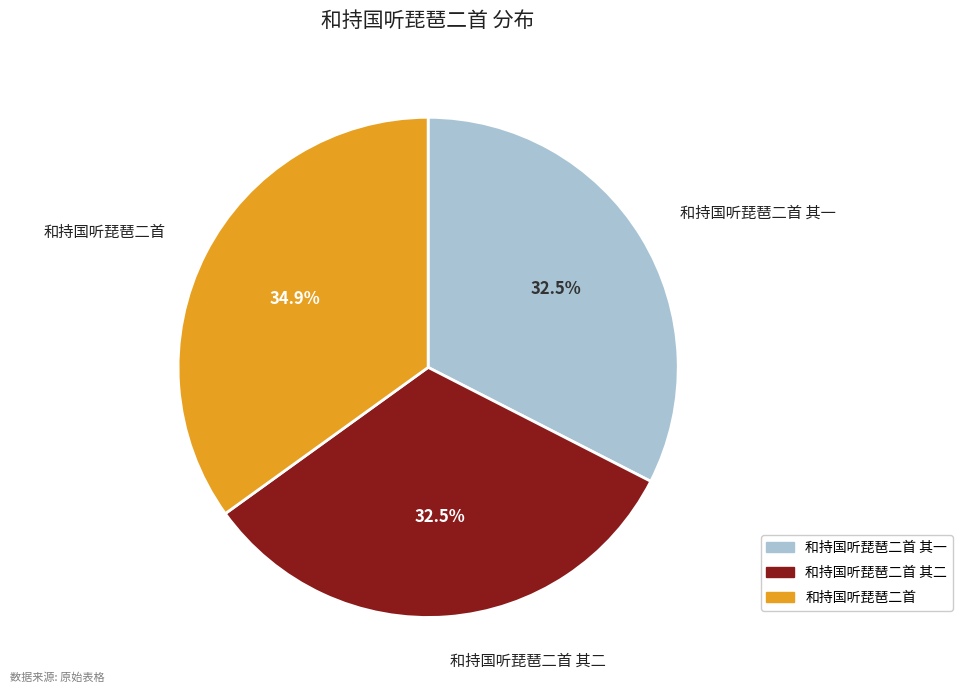

Is there a majority slice in this chart?

No